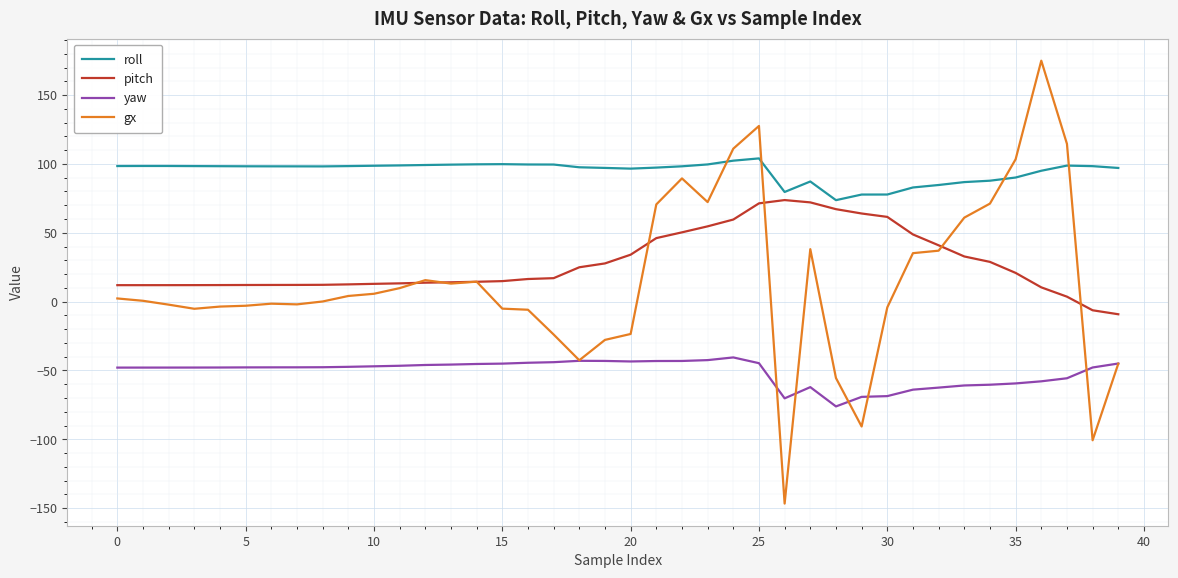

How many distinct data groups are displayed?

4